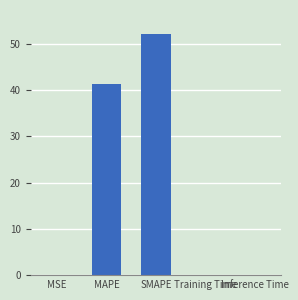

Read the value at SMAPE.

52.1